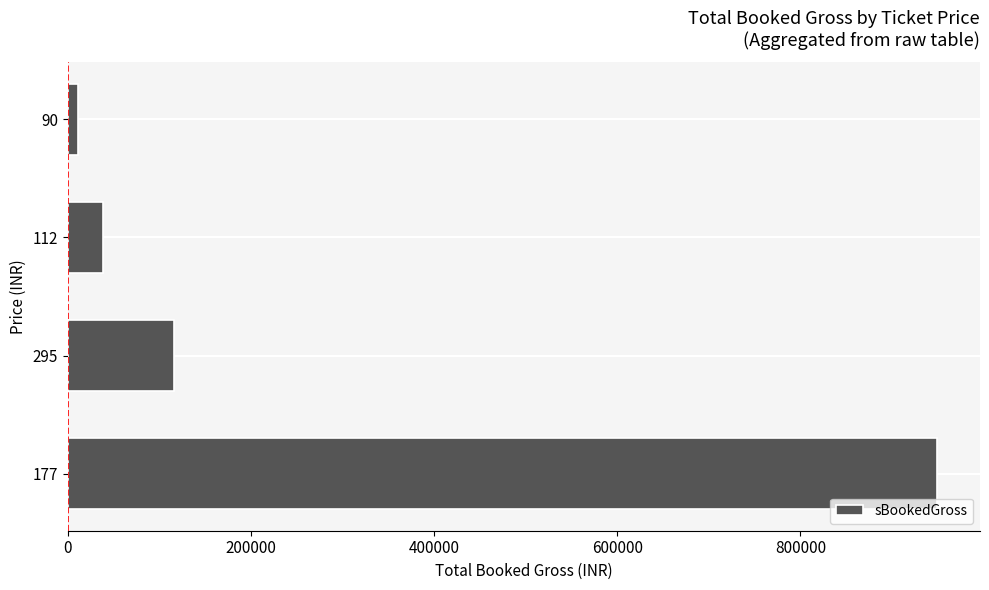

What is the average value?

278626